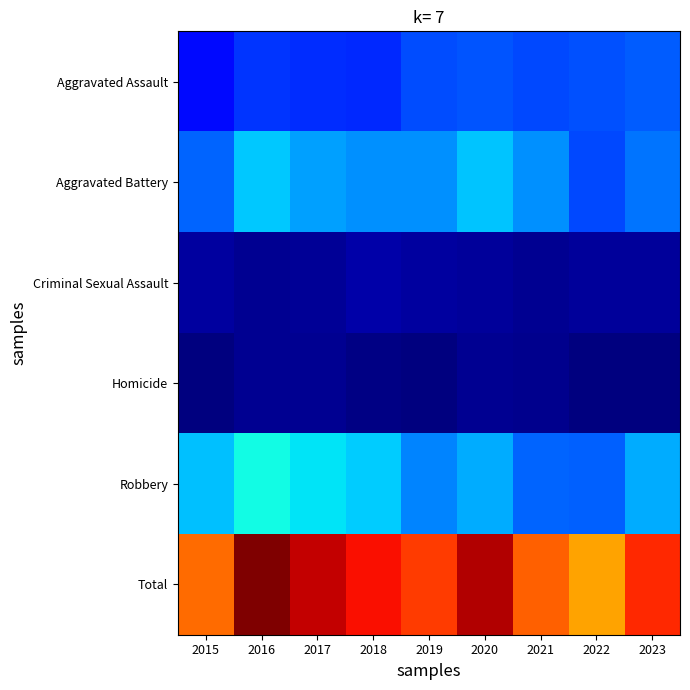

Reading left to right, extract all data points from this chart.

Aggravated Assault: 2015=290	2016=371	2017=356	2018=347	2019=410	2020=424	2021=404	2022=417	2023=438
Aggravated Battery: 2015=455	2016=633	2017=565	2018=538	2019=538	2020=631	2021=532	2022=404	2023=485
Criminal Sexual Assault: 2015=96	2016=75	2017=85	2018=113	2019=96	2020=86	2021=71	2022=88	2023=88
Homicide: 2015=45	2016=77	2017=77	2018=52	2019=48	2020=72	2021=66	2022=43	2023=42
Robbery: 2015=619	2016=729	2017=687	2018=640	2019=510	2020=586	2021=454	2022=449	2023=582
Total: 2015=1505	2016=1885	2017=1770	2018=1690	2019=1602	2020=1799	2021=1527	2022=1401	2023=1635